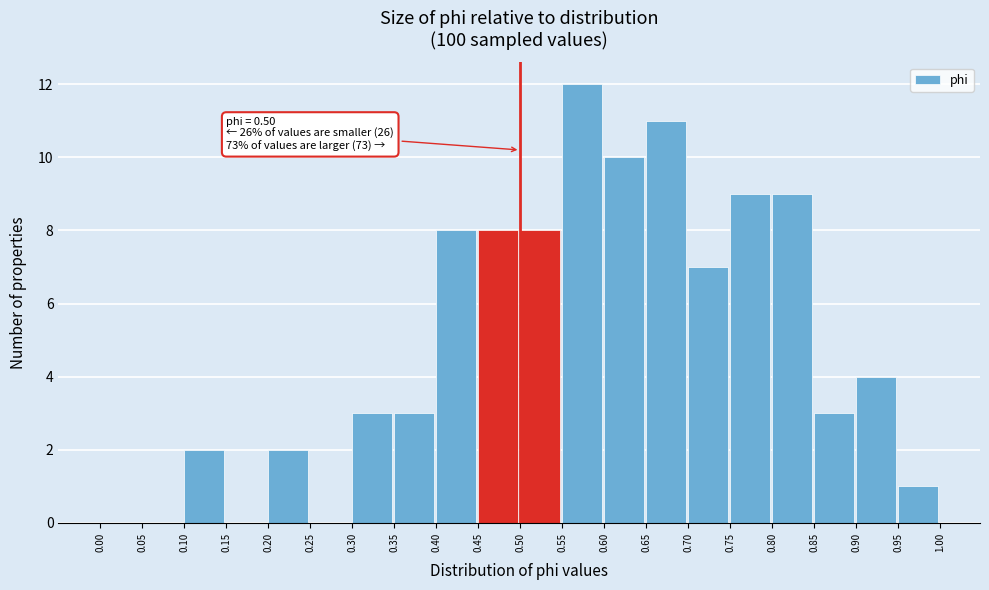

Which range on the x-axis has the tallest bar?

0.55 to 0.60